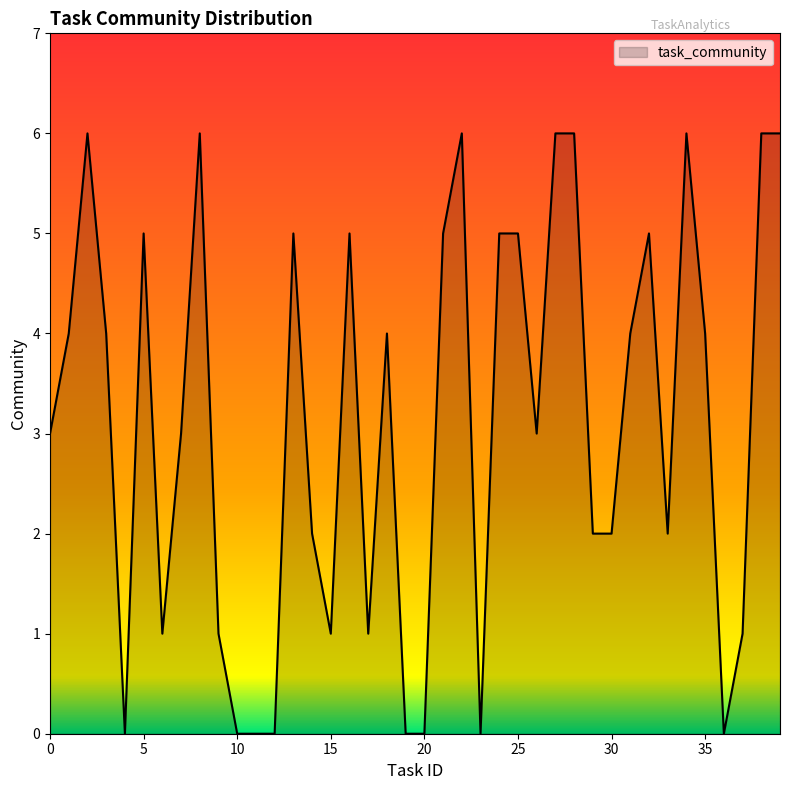

What is the difference between the maximum and minimum values?

6